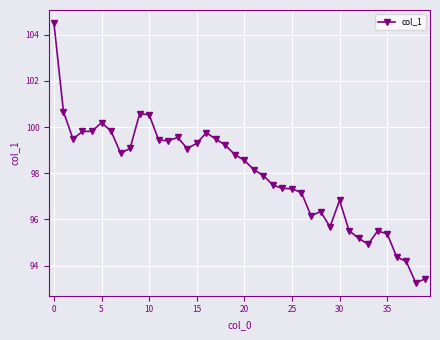

True or false: the data has more than 0 interior local peaks.

True